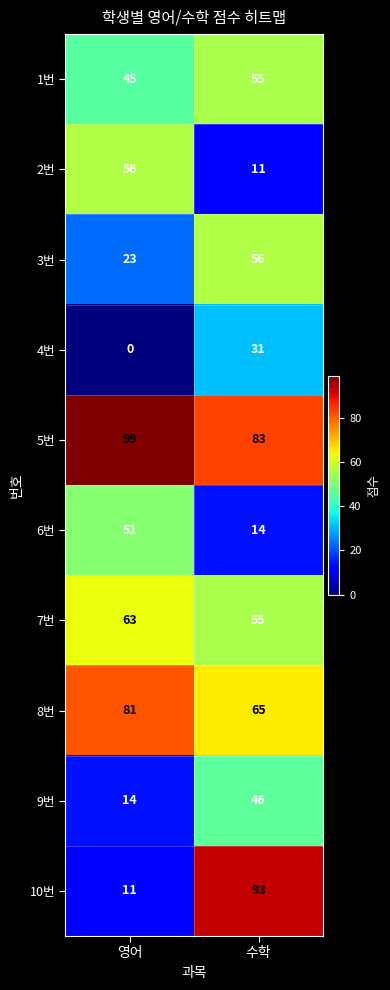

Rank the categories by 7번 value from lowest to highest.

수학, 영어